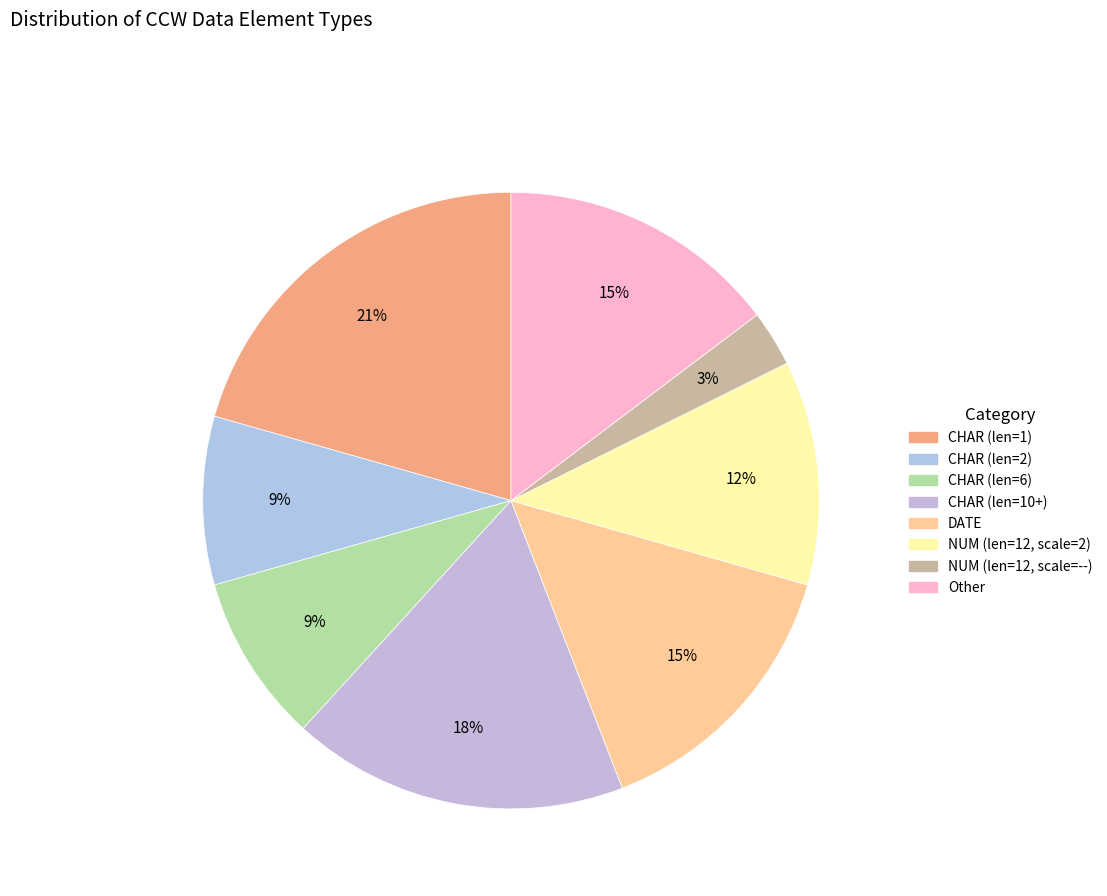

Is there any slice that represents more than half of the pie?

No